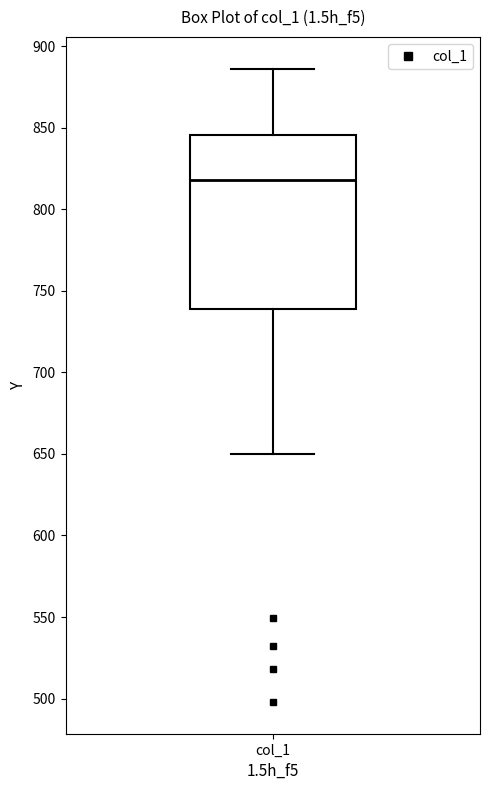

Where does the median line of the box for col_1 sit on the y-axis? The values are not printed on the chart, so give them approximately, as read against the axis.

820